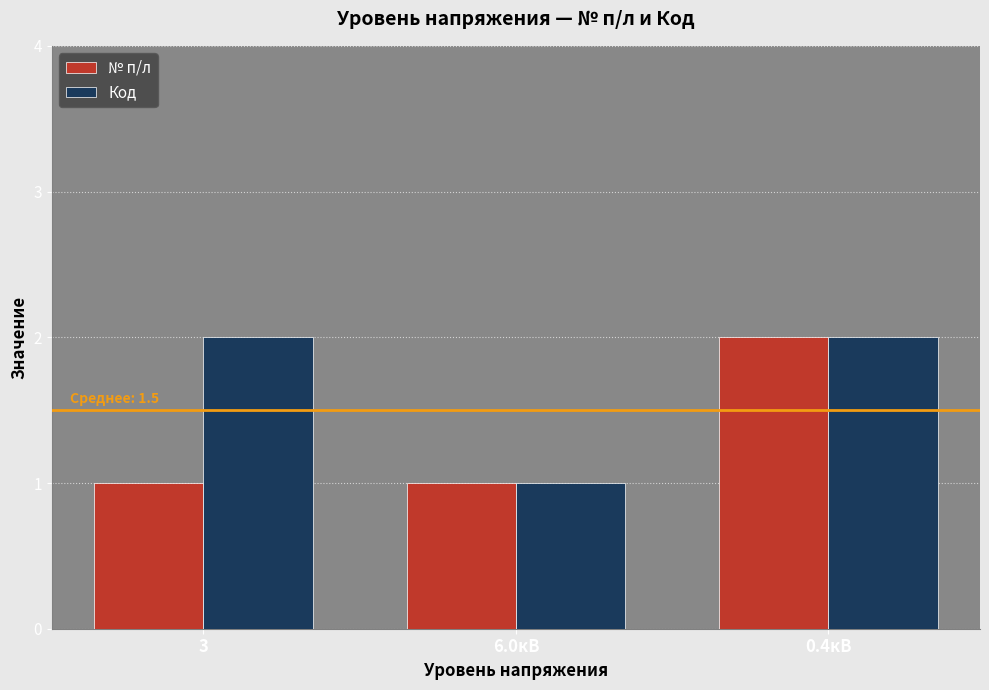

What is the spread (max minus min) of values at 3?

1